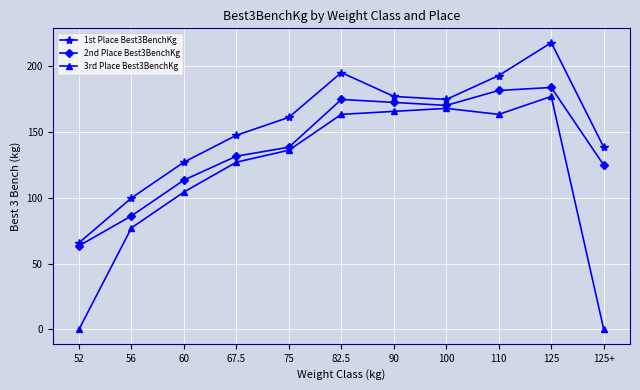

How many data points in 3rd Place Best3BenchKg are less than 136?

5